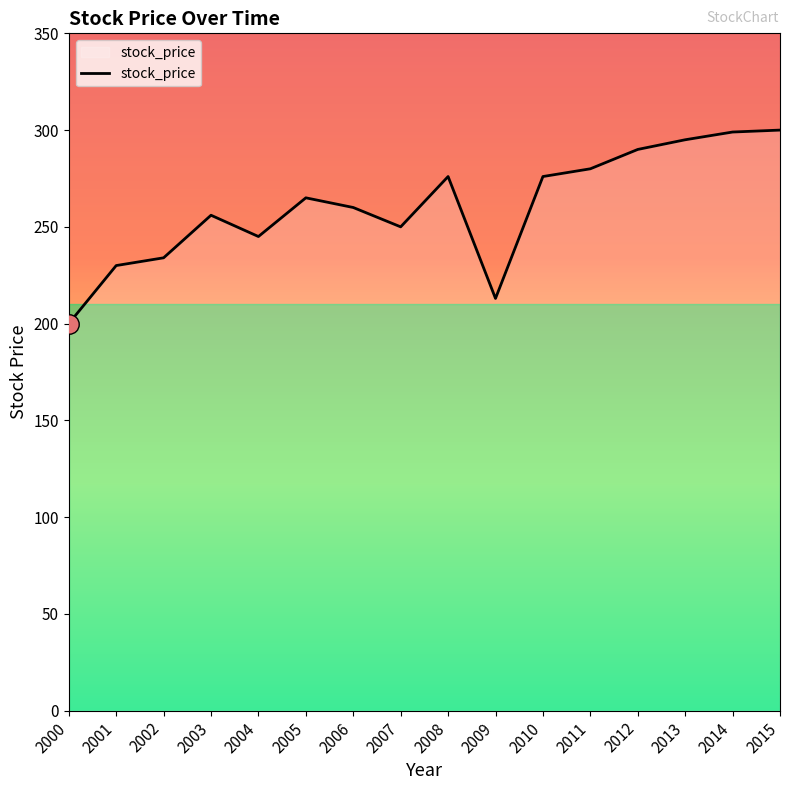

At which category does the chart reach its minimum across all series?

2000